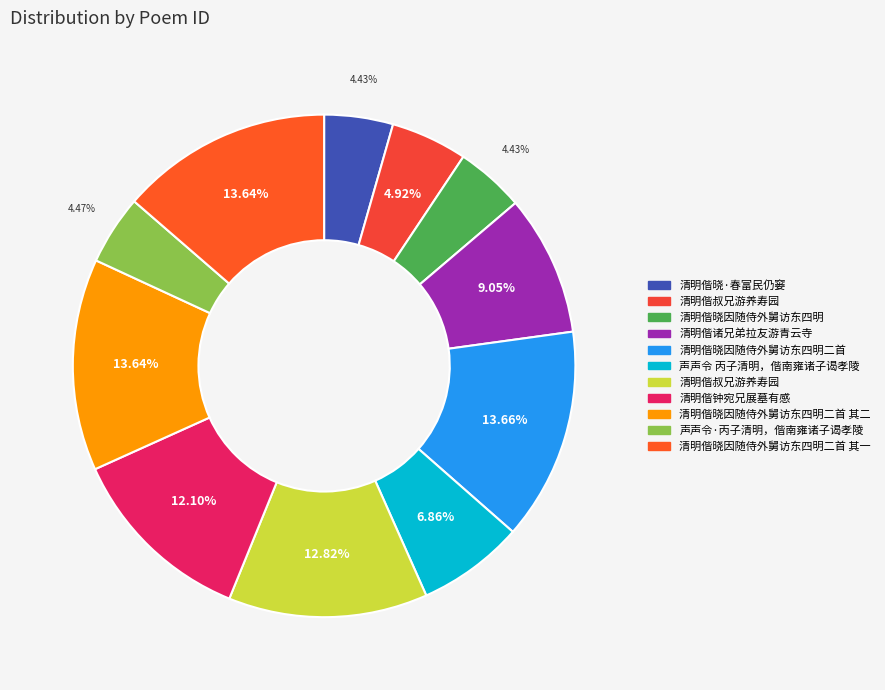

To the nearest percent, what is the average slice percentage?

9%